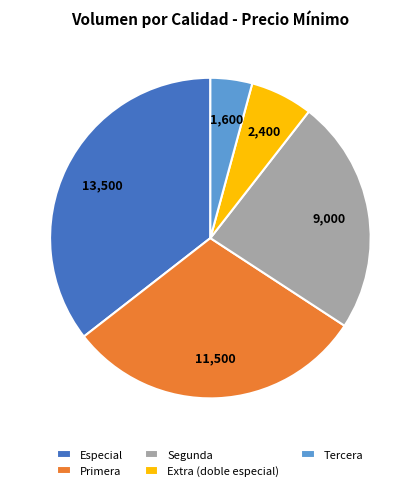

Does Segunda account for over 50% of the chart?

No